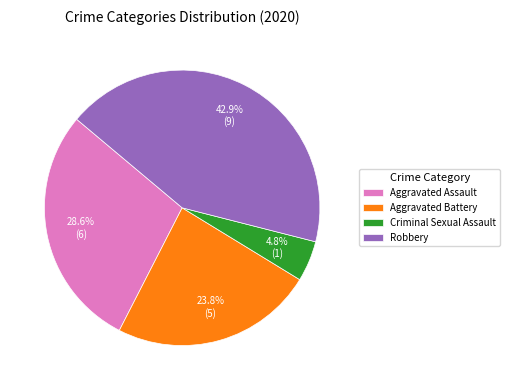

What is the largest slice in the pie chart?

Robbery